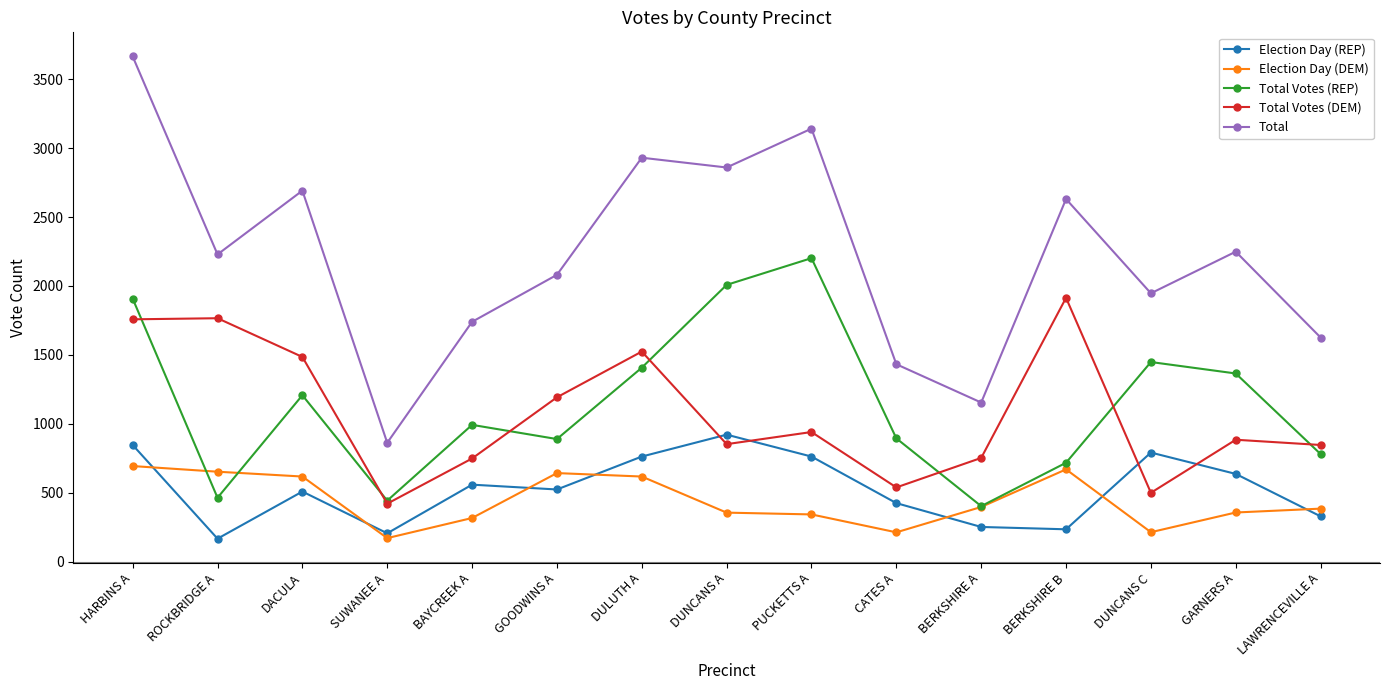

Which series has the widest spread of values?

Total